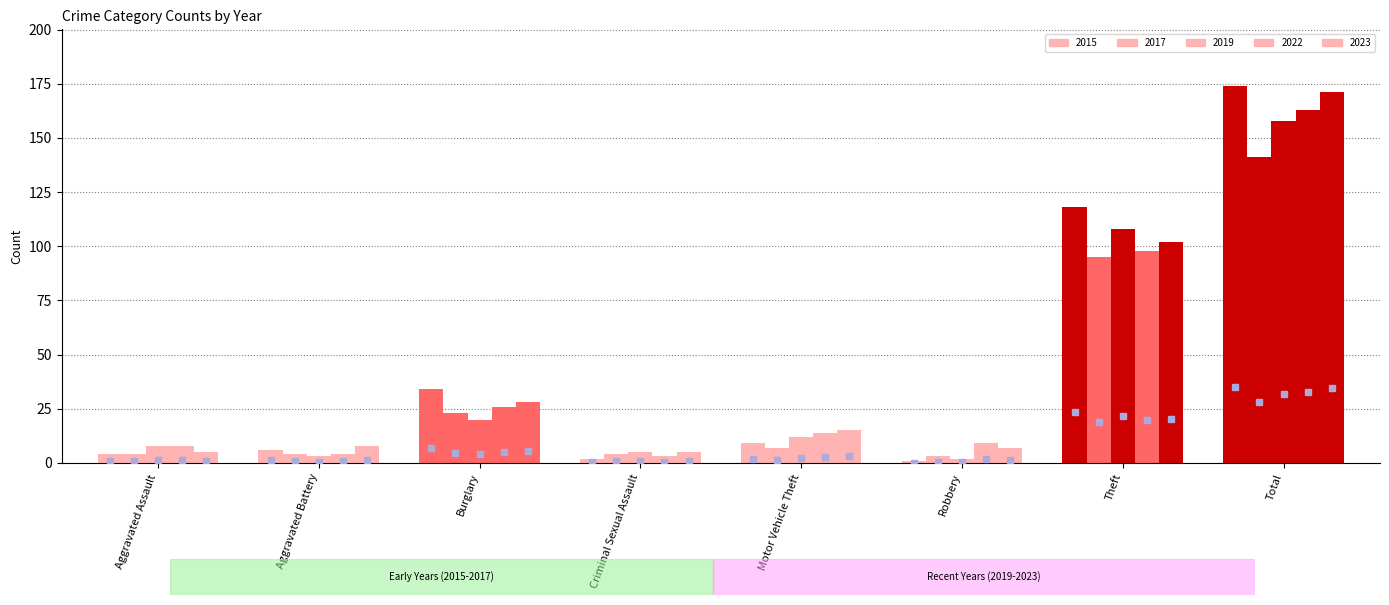

Reading left to right, what are all the values shown in this chart?

2015: 4	6	34	2	9	1	118	174
2017: 4	4	23	4	7	3	95	141
2019: 8	3	20	5	12	2	108	158
2022: 8	4	26	3	14	9	98	163
2023: 5	8	28	5	15	7	102	171